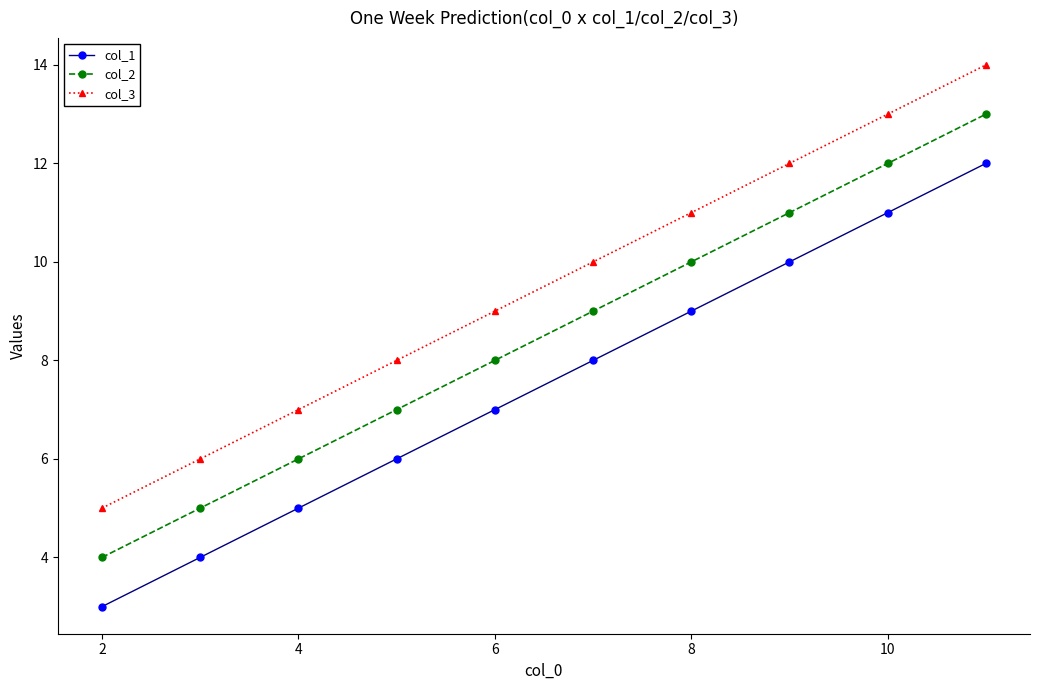

True or false: col_3 and col_1 intersect in this chart.

False